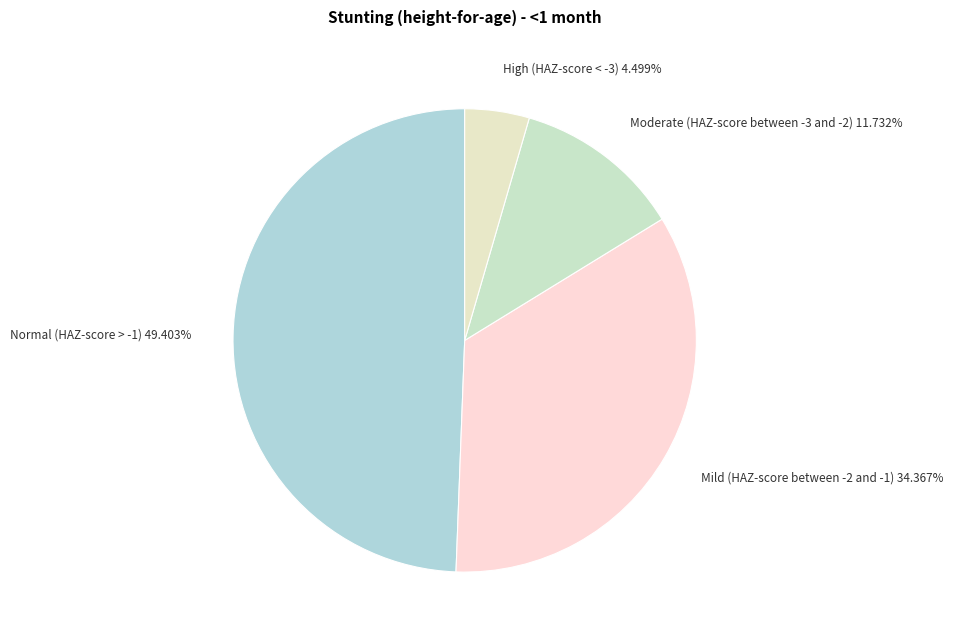

To the nearest percent, what is the average slice percentage?

25%